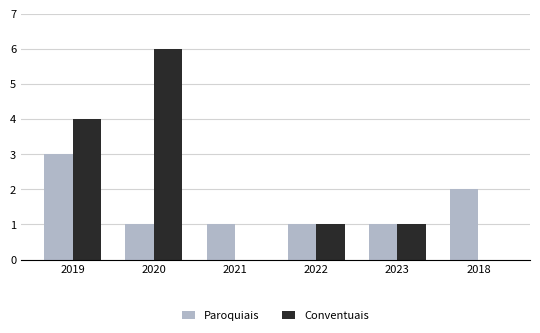

Reading left to right, extract all data points from this chart.

Paroquiais: 3	1	1	1	1	2
Conventuais: 4	6	0	1	1	0